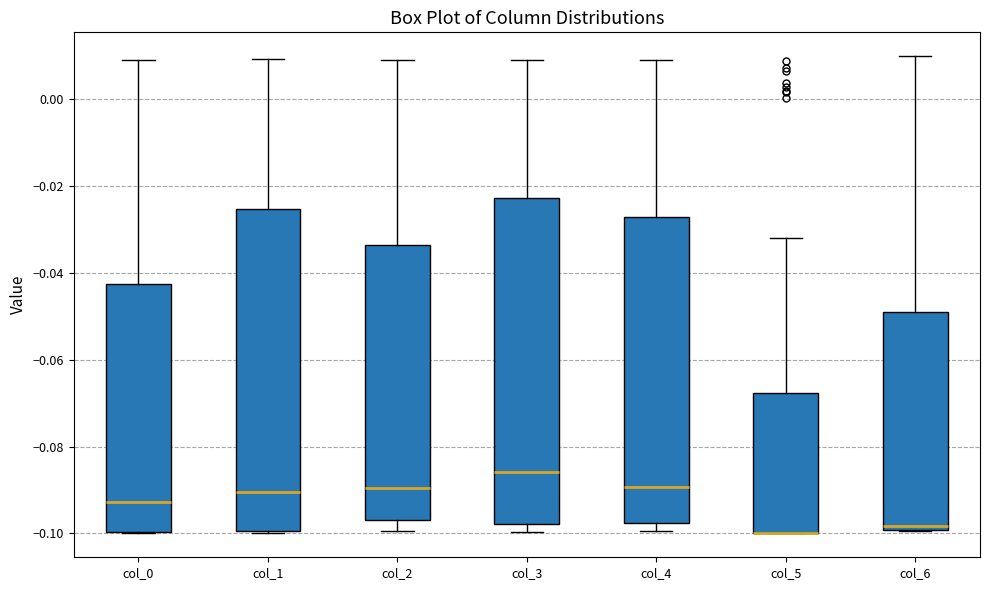

Reading left to right, transcribe this box plot: for each box, give where its median line is, the range the box spans, and where its two whiskers end, as read against the y-axis. The values are not printed on the chart, so give them approximately, as read against the axis.

col_0: median -0.092, box -0.100 to -0.042, whiskers -0.100 to 0.010
col_1: median -0.090, box -0.100 to -0.026, whiskers -0.100 to 0.010
col_2: median -0.090, box -0.098 to -0.034, whiskers -0.100 to 0.008
col_3: median -0.086, box -0.098 to -0.022, whiskers -0.100 to 0.010
col_4: median -0.090, box -0.098 to -0.028, whiskers -0.100 to 0.008
col_5: median -0.100 (drawn on the box's lower edge), box -0.100 to -0.068, whiskers -0.100 to -0.032
col_6: median -0.098, box -0.100 to -0.050, whiskers -0.100 to 0.010